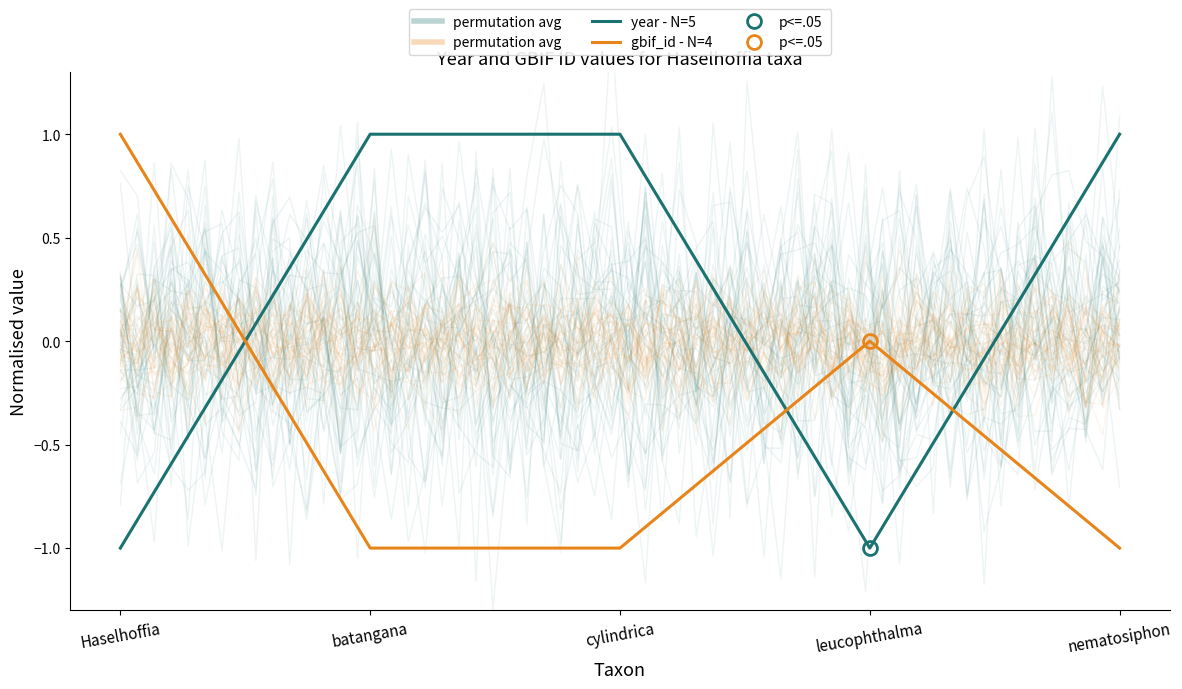

Which series has the widest spread of values?

year - N=5